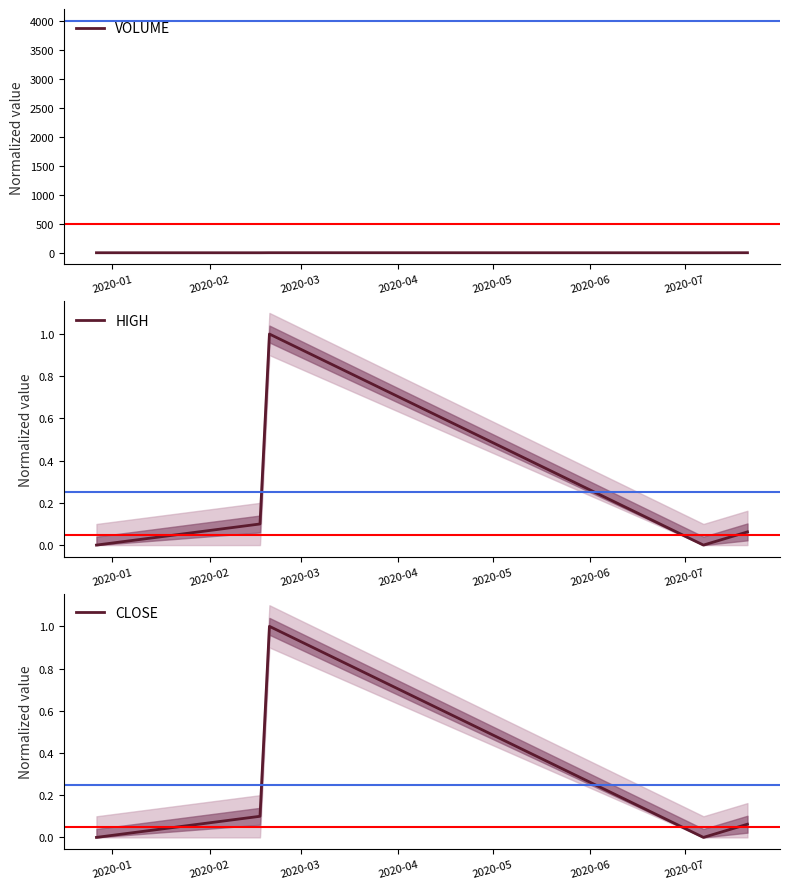

Which series has the largest total across all categories?

VOLUME